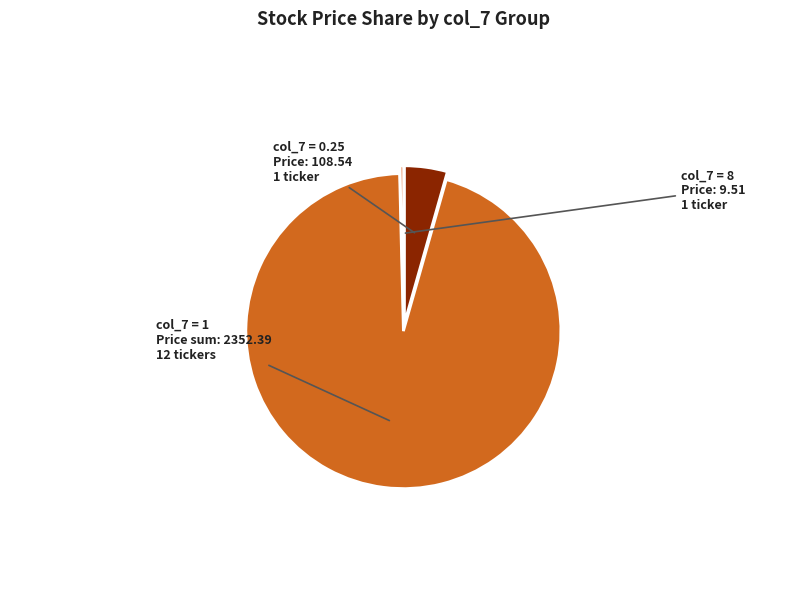

Is there any slice that represents more than half of the pie?

Yes